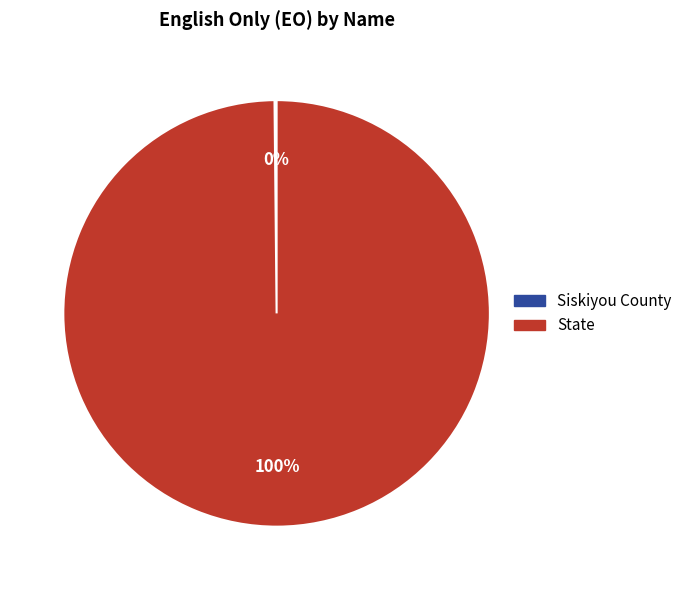

To the nearest percent, what is the difference between the largest and smallest slice percentages?

100%